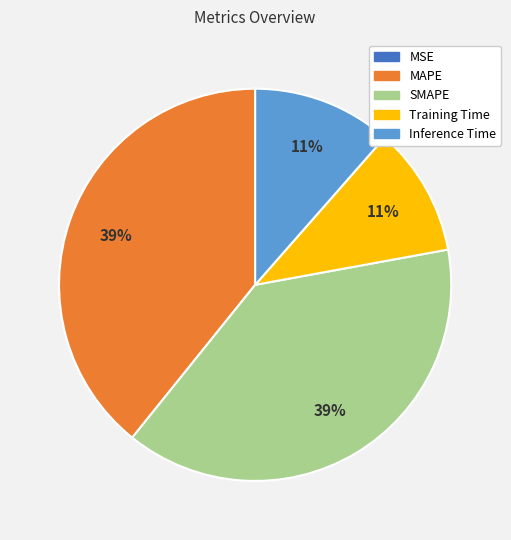

Is there a majority slice in this chart?

No